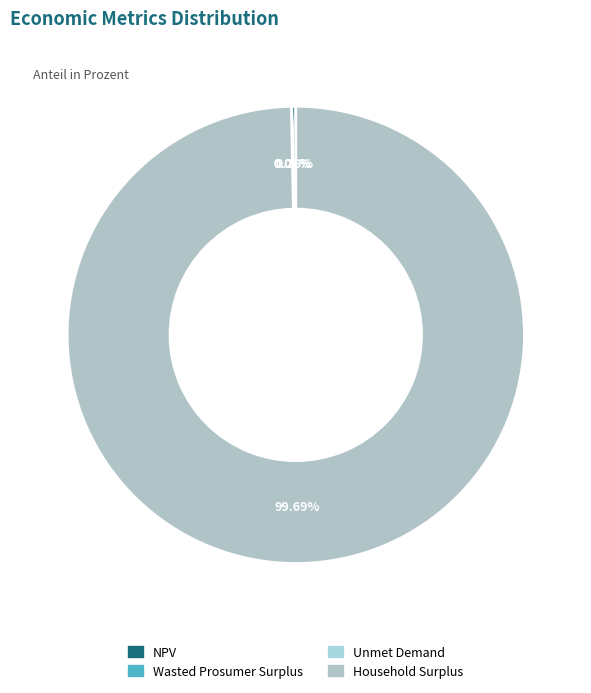

The NPV slice represents 6% of the pie. True or false?

False